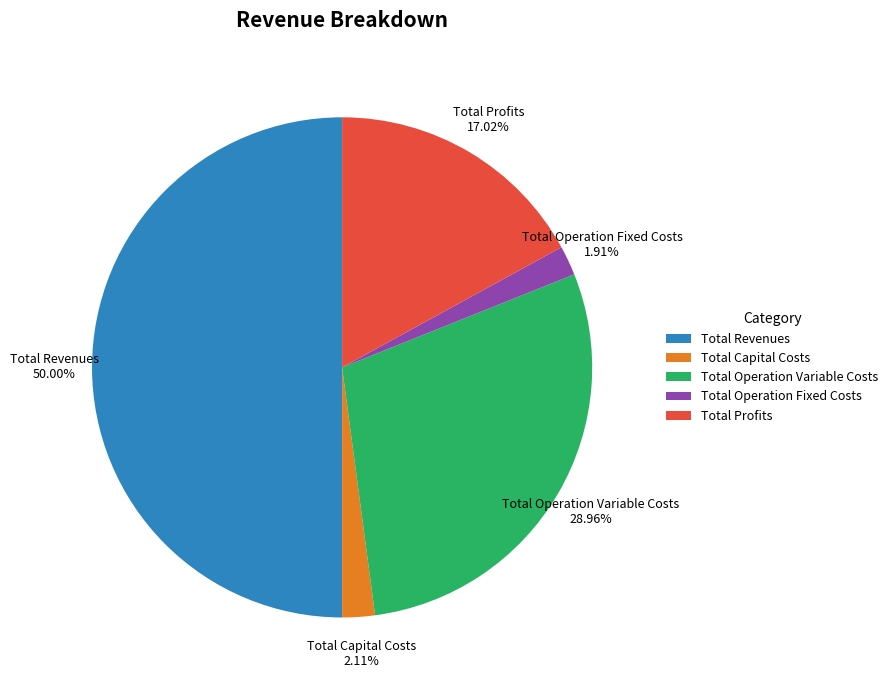

How many slices are in this pie chart?

5